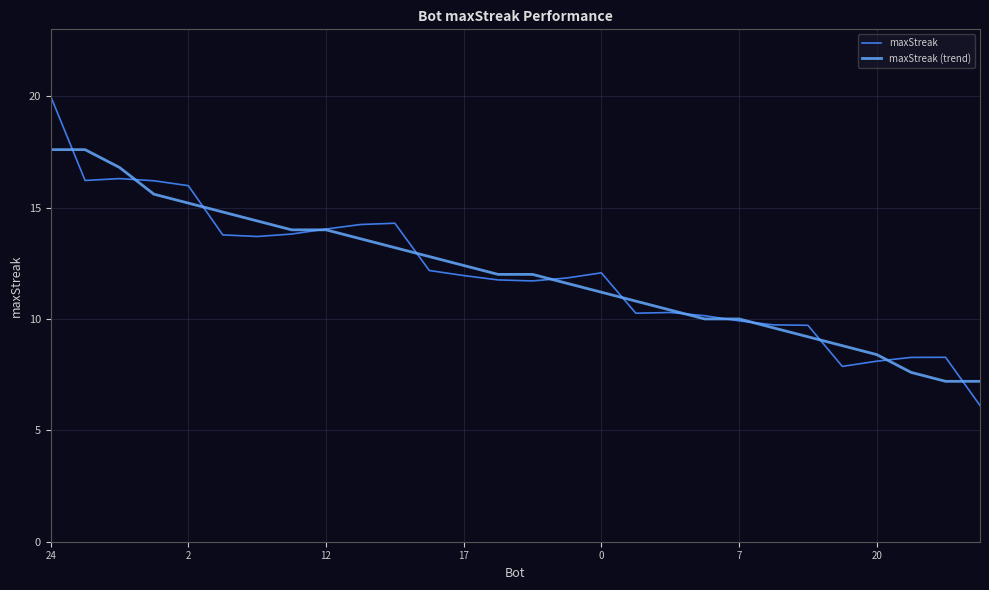

Which series ends up on top after the final intersection of maxStreak and maxStreak (trend)?

maxStreak (trend)